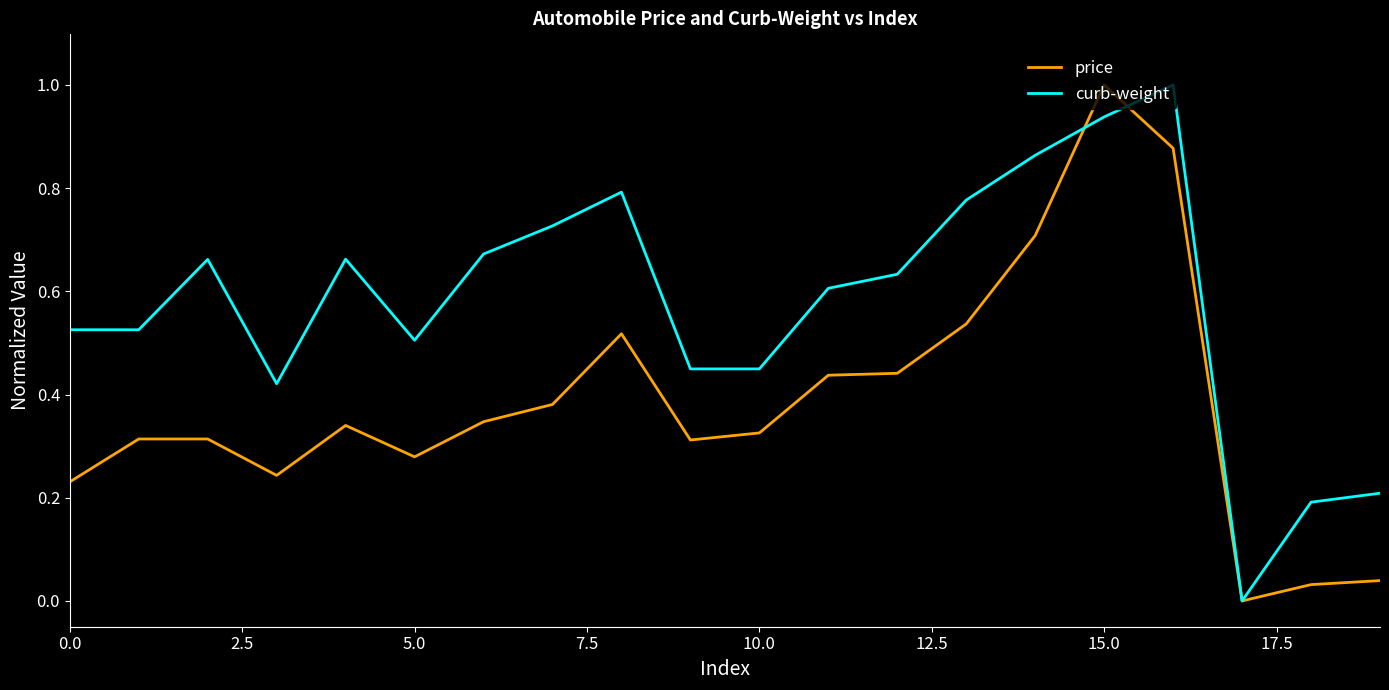

Rank the series by their average value, from lowest to highest.

price, curb-weight